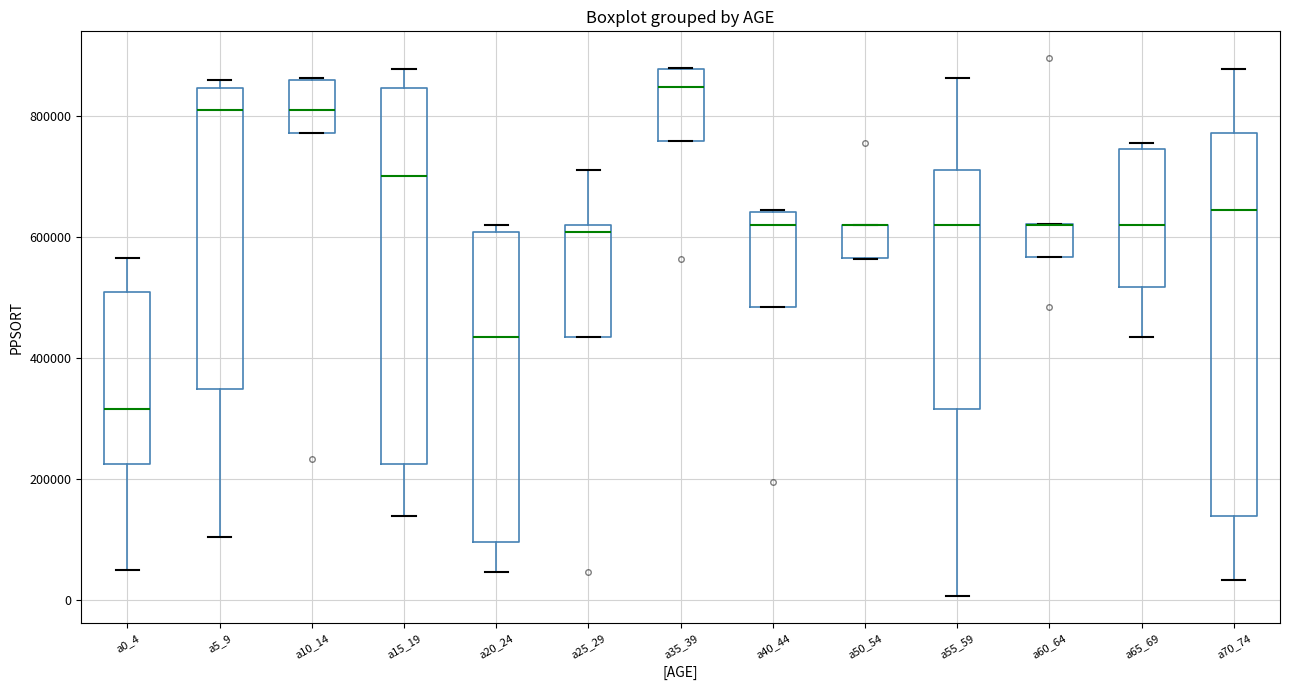

Where does the median line of the box for a20_24 sit on the y-axis? The values are not printed on the chart, so give them approximately, as read against the axis.

440000